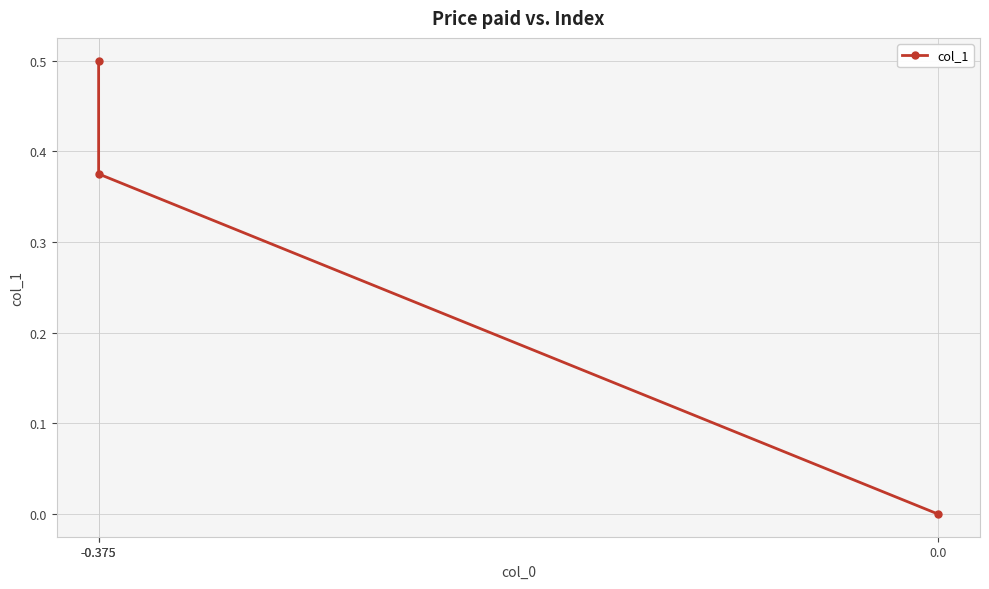

How many values are between 0 and 1?

3